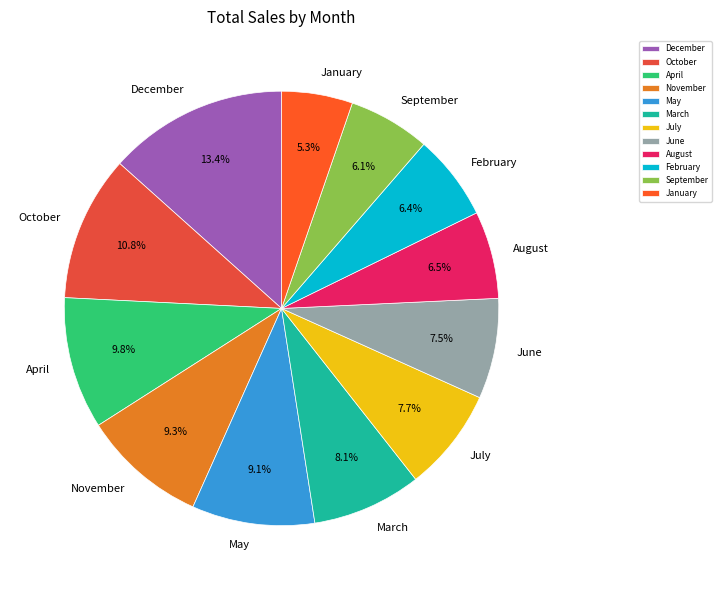

To the nearest percent, what portion does July represent?

8%